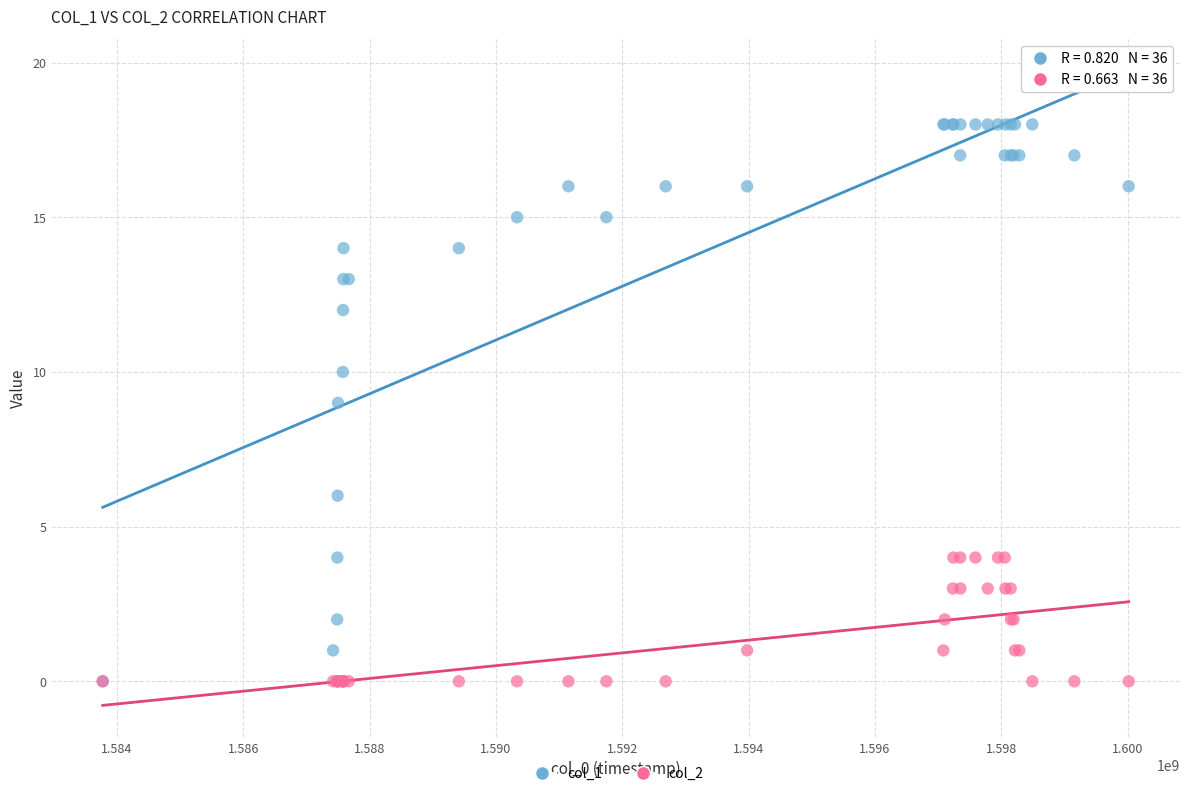

What are all the series names shown in the legend?

col_1, col_2